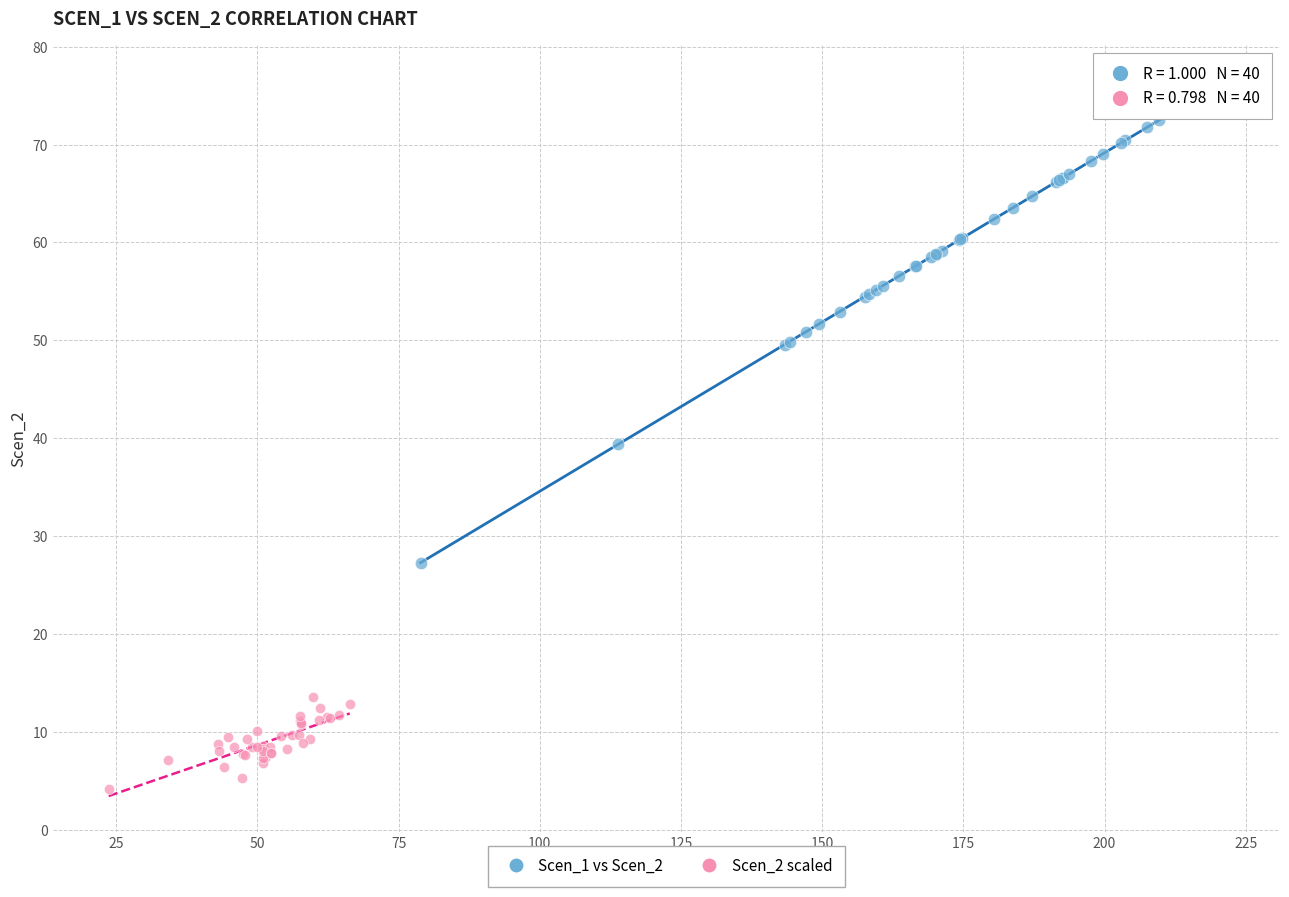

Which series reaches the minimum Y coordinate?

Scen_2 scaled